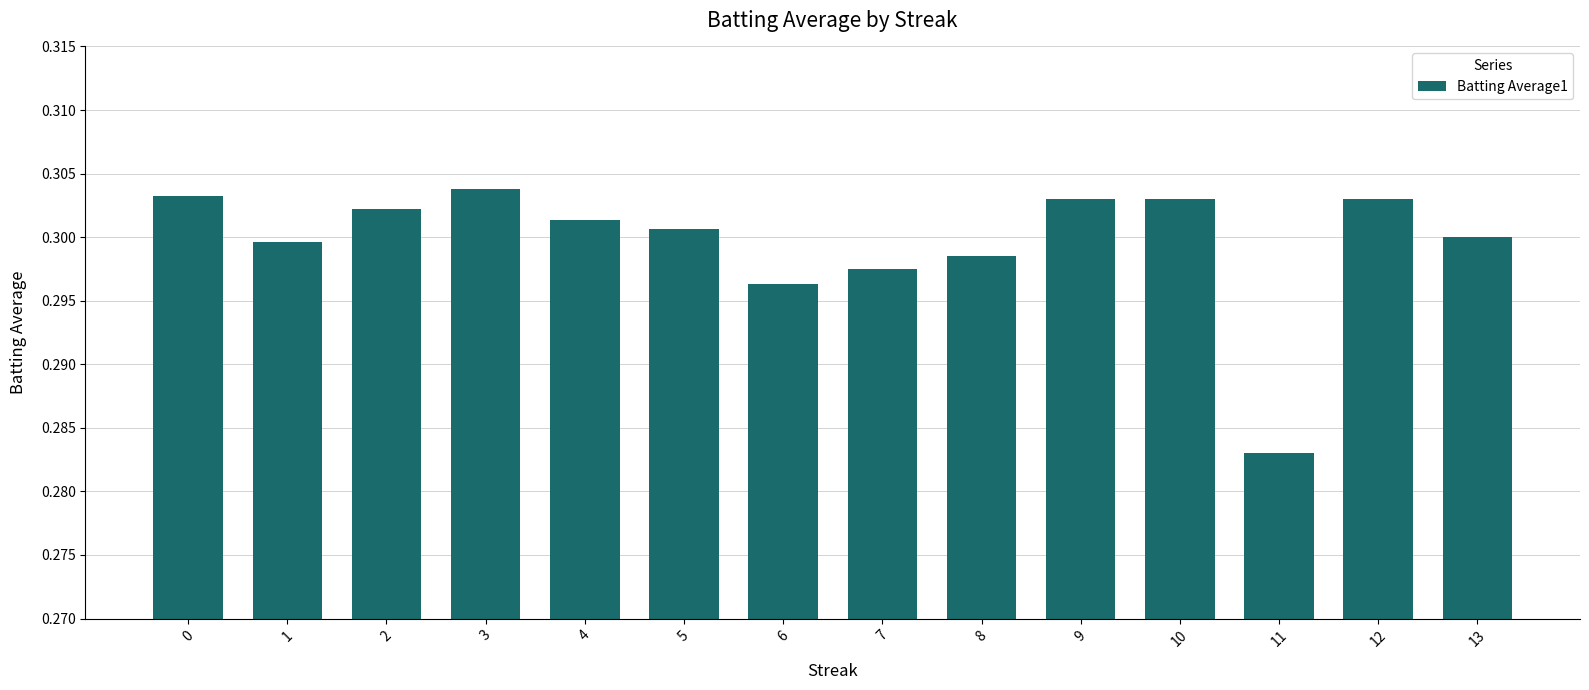

Count the number of data series in this chart.

1